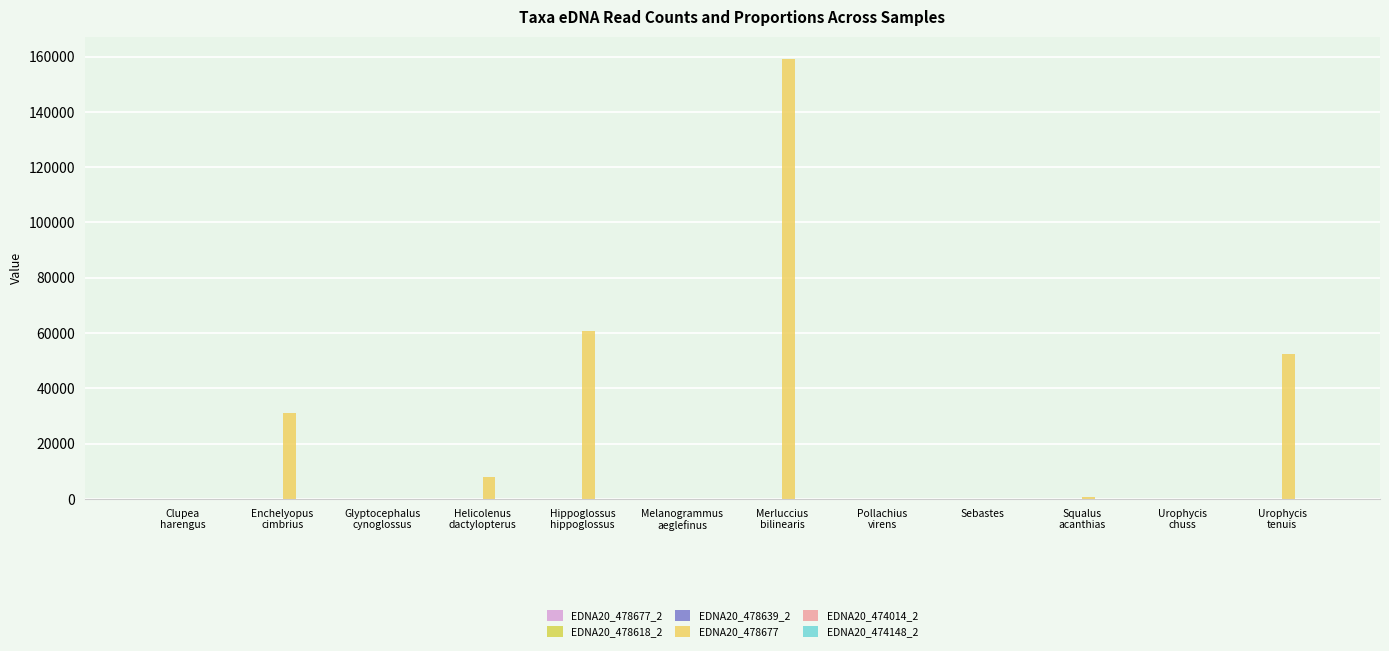

Count the number of categories in the chart.

12